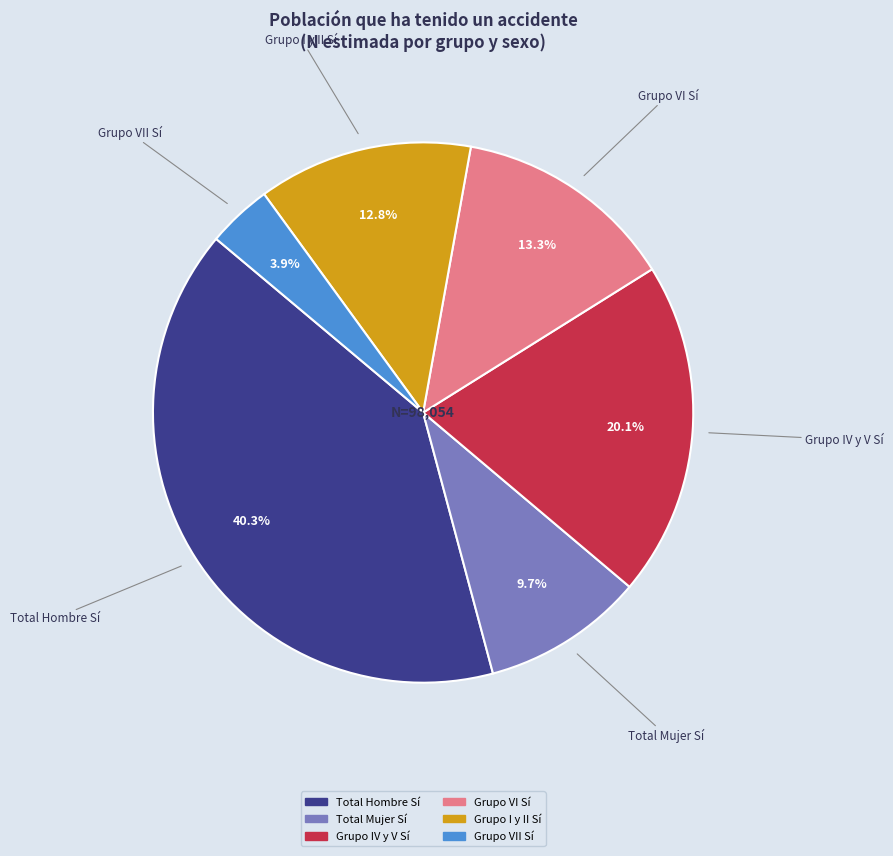

To the nearest percent, what portion does Grupo IV y V Sí represent?

20%